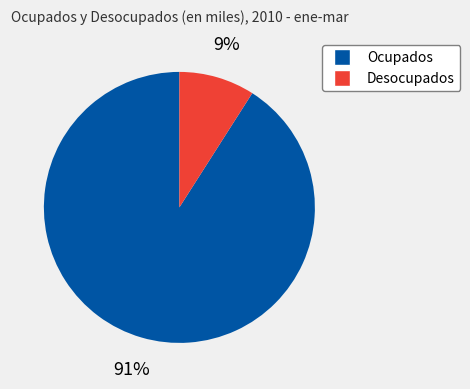

Which category has the smallest portion of the pie?

Desocupados